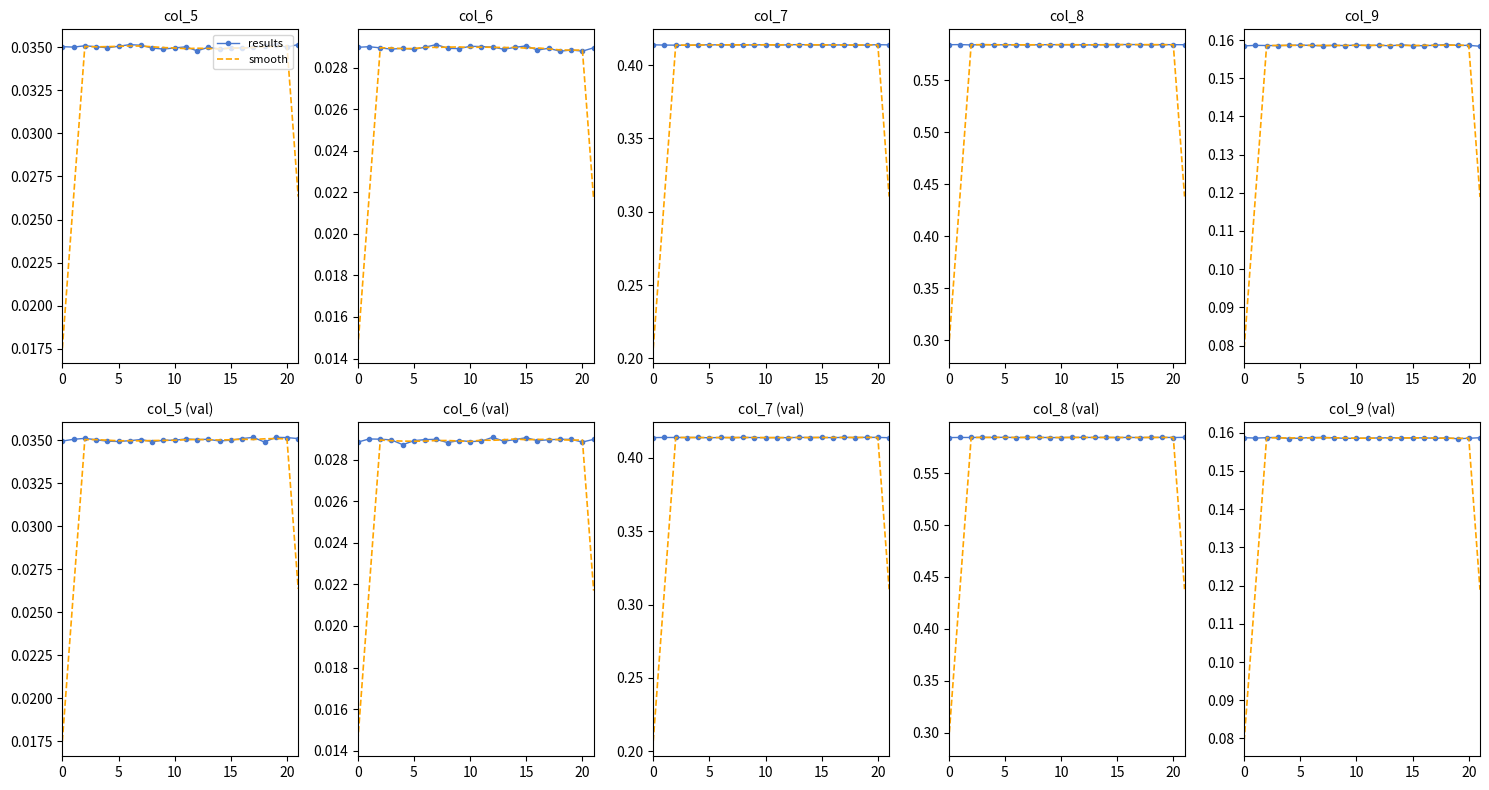

Is the value of results at 13 greater than the value of smooth at 20?

Yes